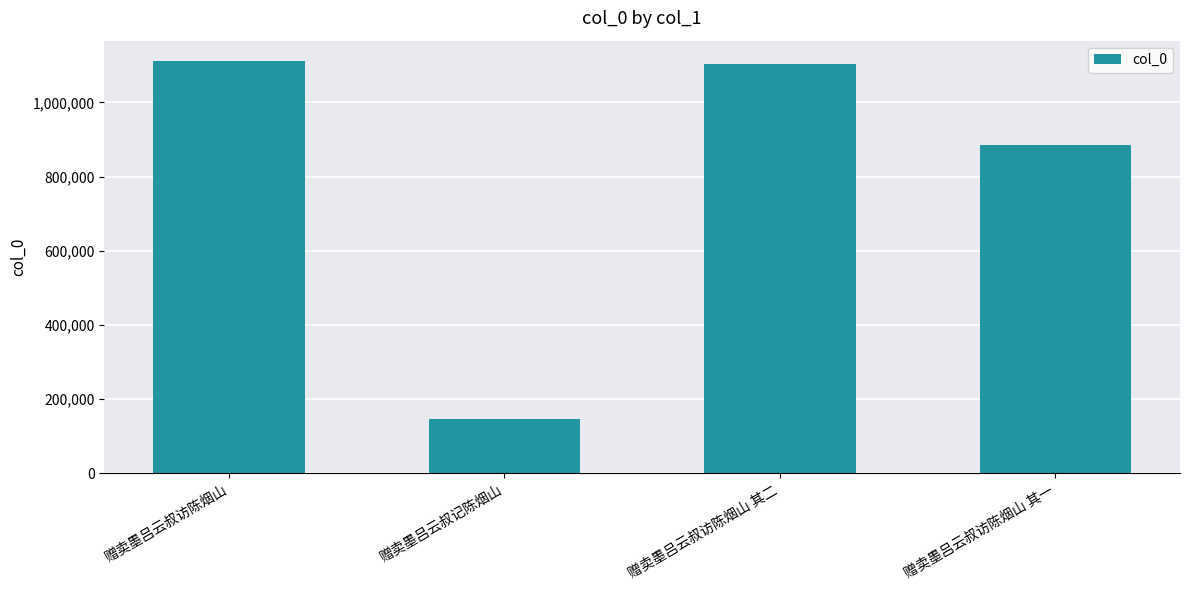

Where is the data nearest to the value 628774?

赠卖墨吕云叔访陈烟山 其一